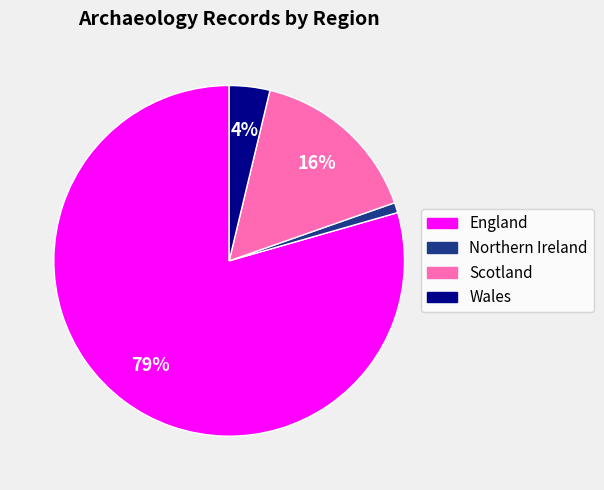

Do England and Wales together represent more than half of the pie?

Yes